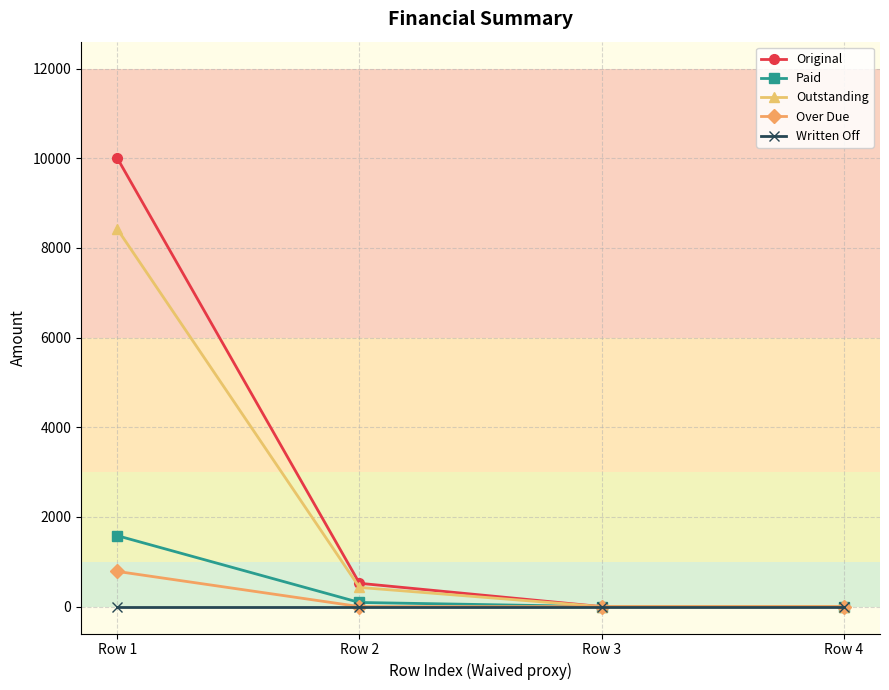

Does the chart have visible grid lines?

Yes